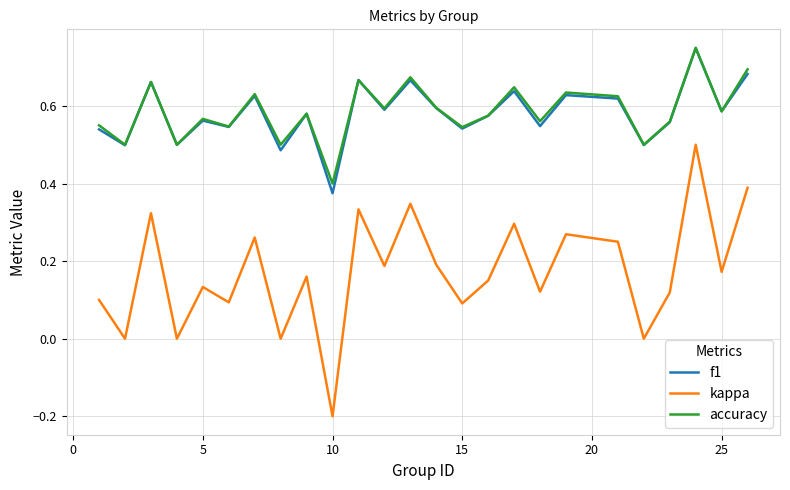

True or false: accuracy and kappa intersect in this chart.

False